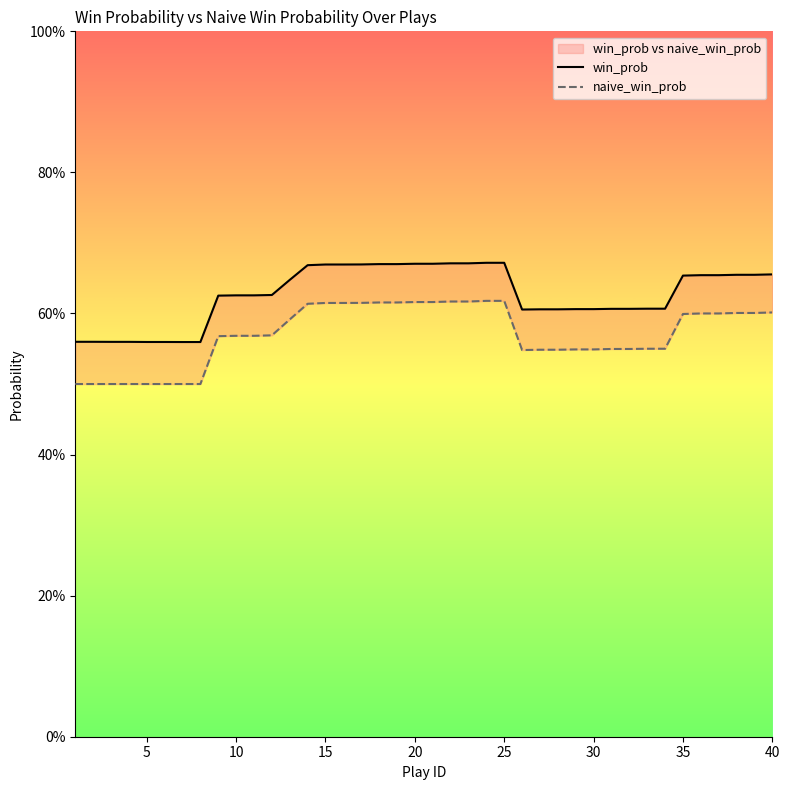

What is the sum of all win_prob values?

25.1